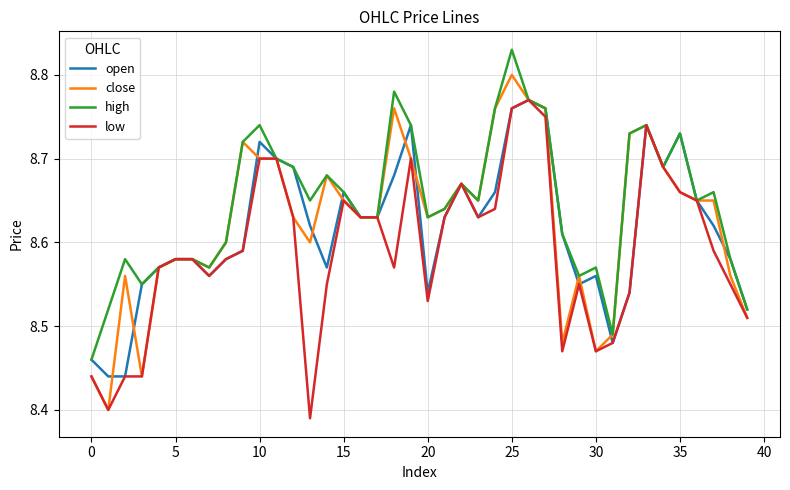

Which series has the largest total across all categories?

high